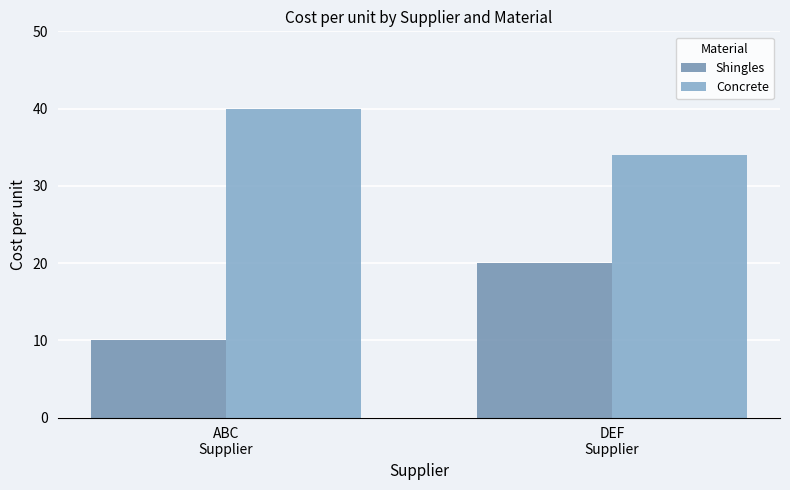

What is the spread (max minus min) of values at ABC
Supplier?

30